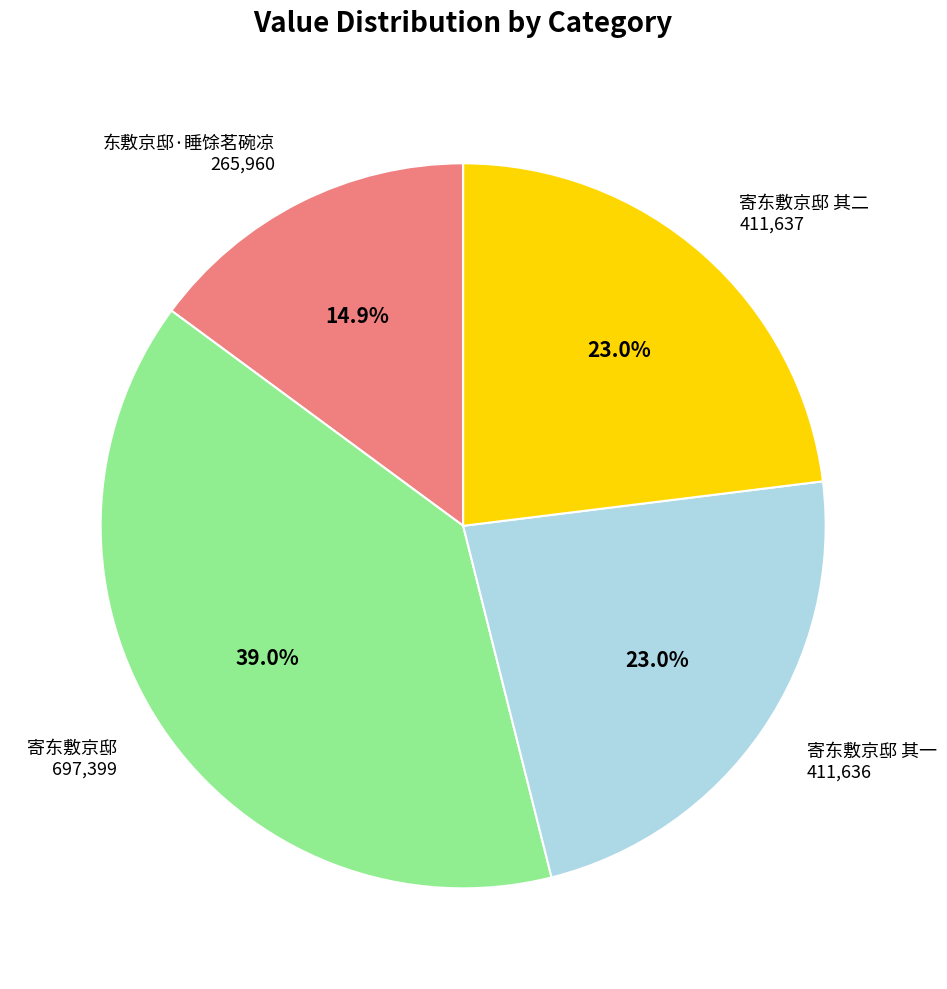

To the nearest percent, what is the combined percentage of 寄东敷京邸 and 寄东敷京邸 其二?

62%